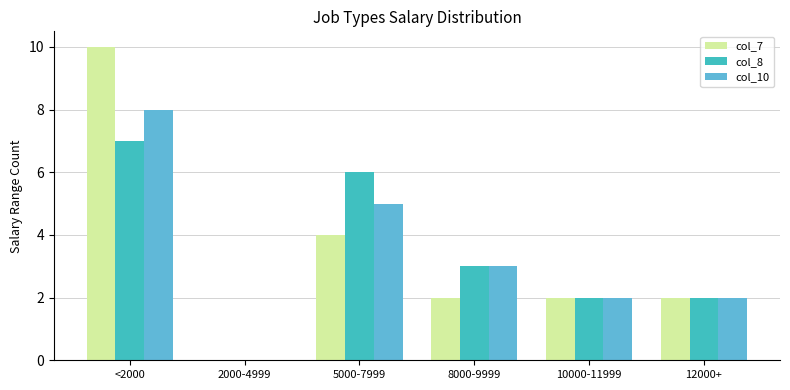

Is it true that col_7 equals 1 at 12000+?

False